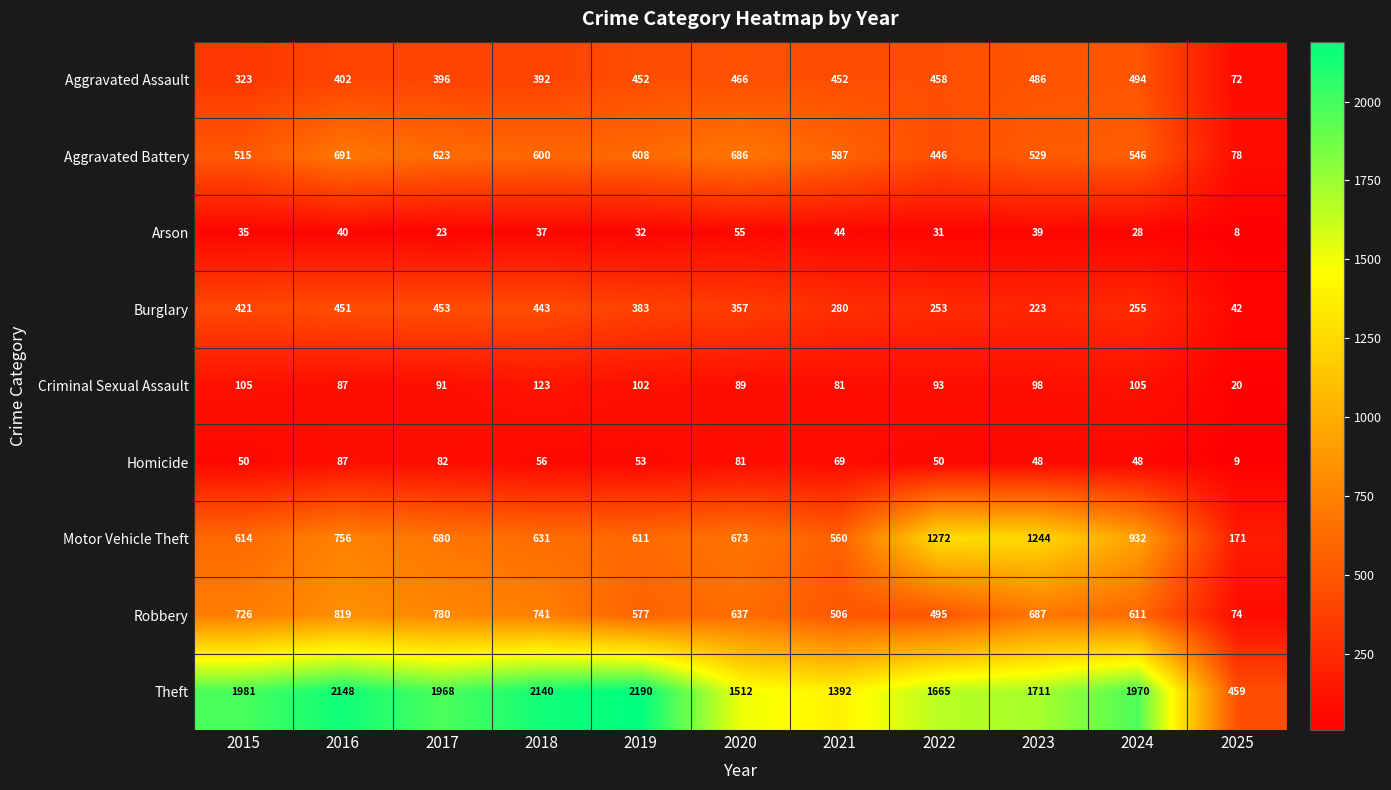

The value of Robbery at 2017 is 780. True or false?

True